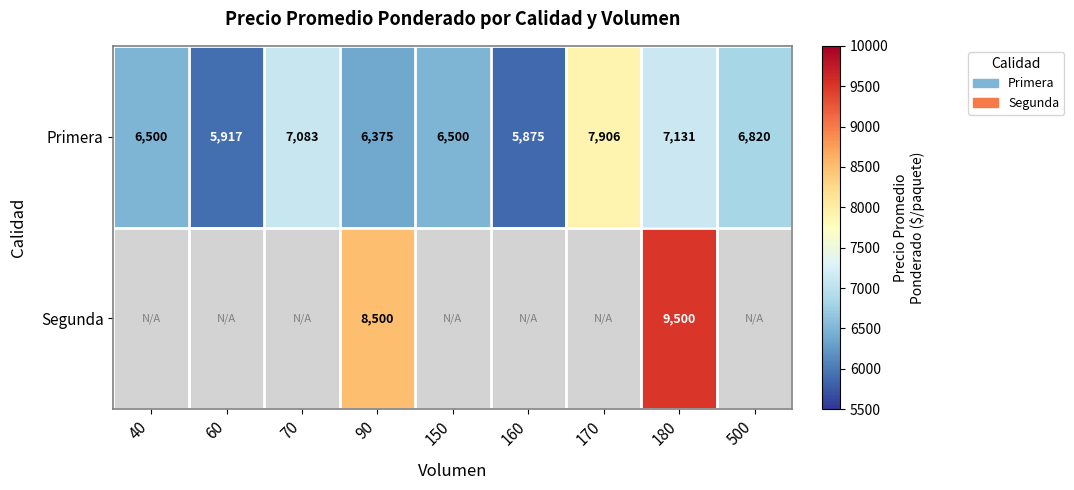

What is the total value across all series at 90?

14875